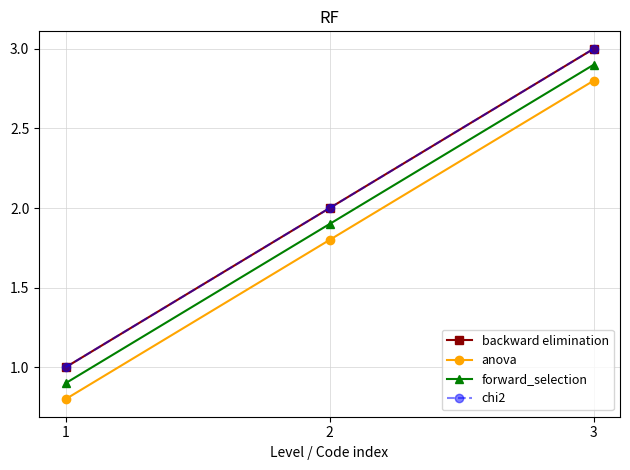

What is the maximum value shown in the chart?

3.0